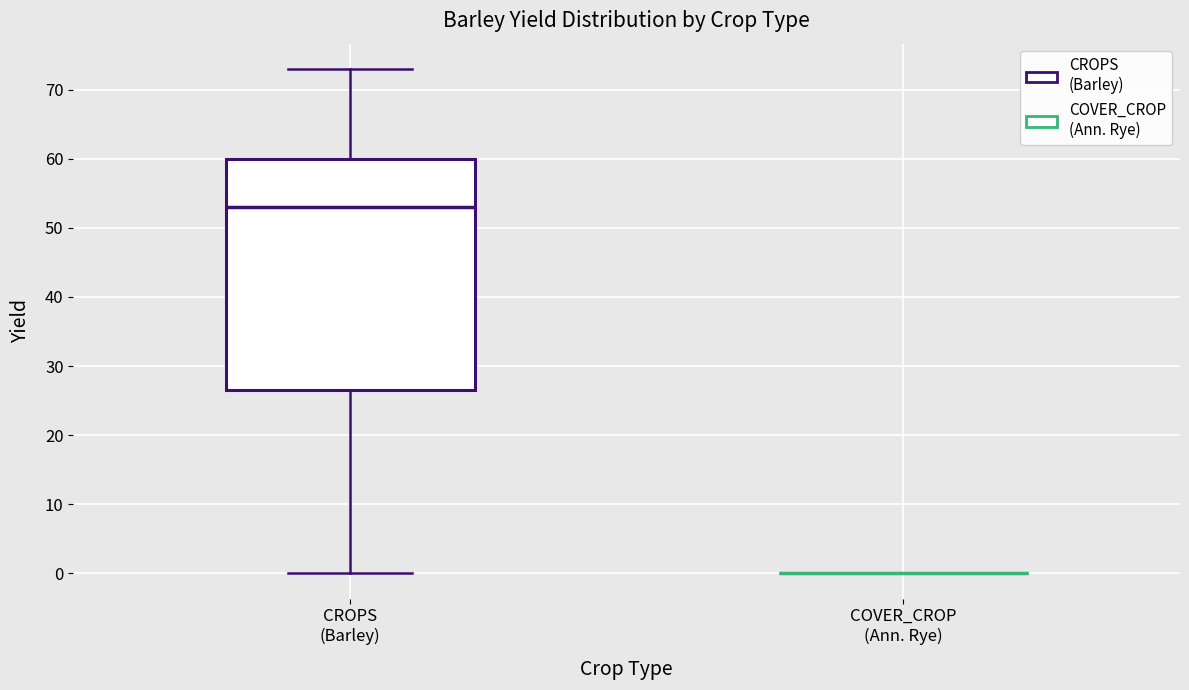

Comparing the boxes themselves (not the whiskers), which one is the tallest?

CROPS (Barley)